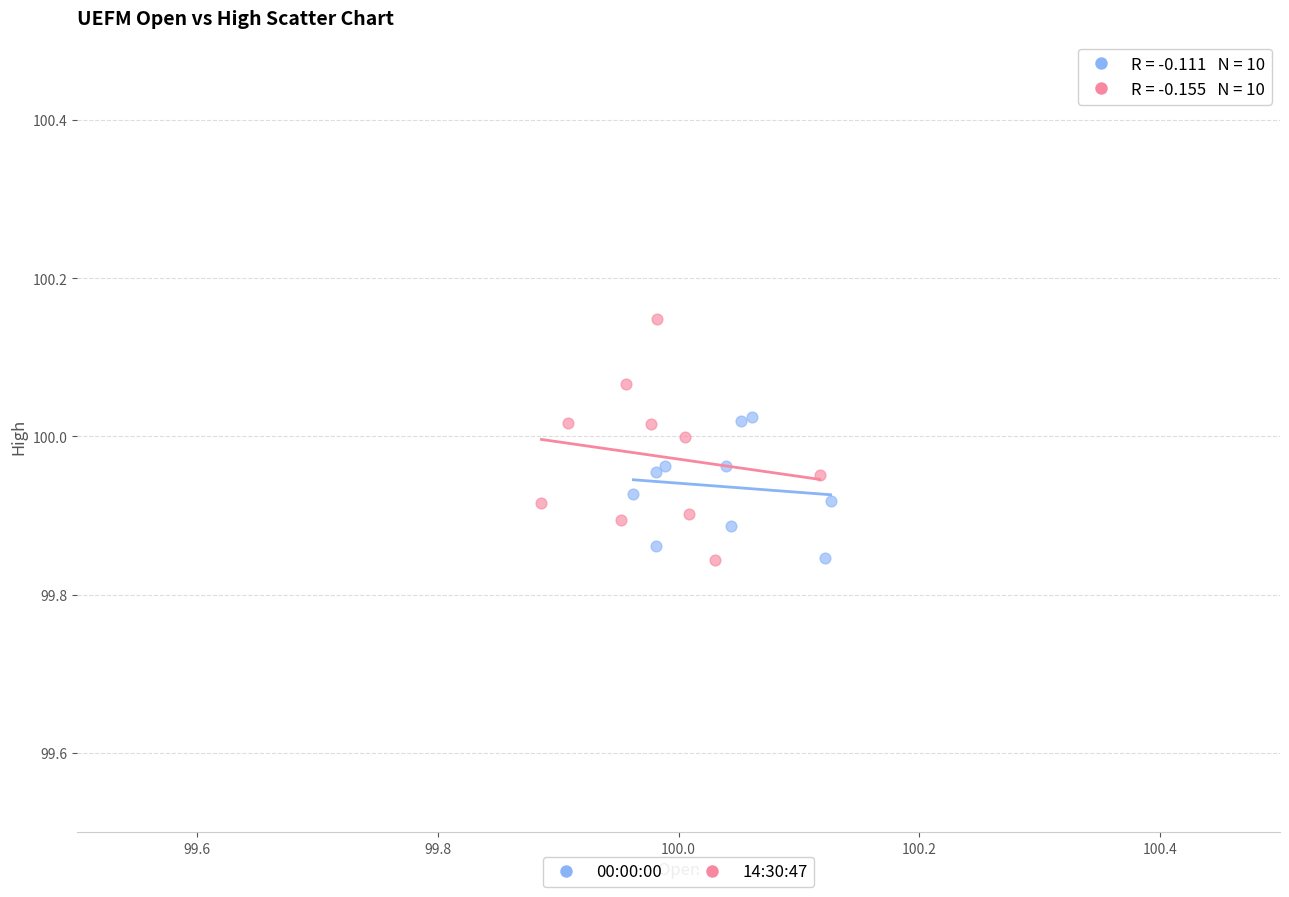

Which series reaches the maximum Y coordinate?

14:30:47